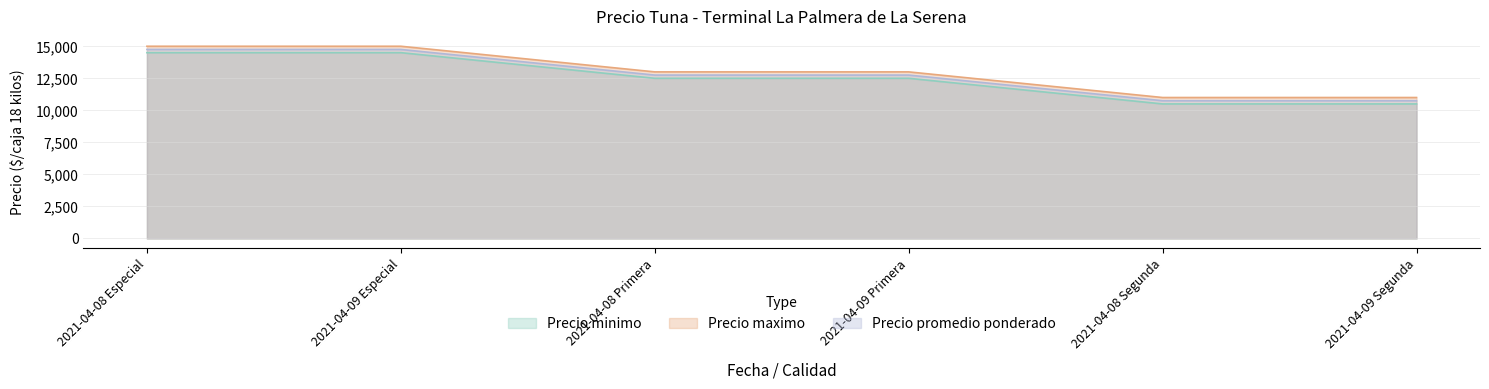

What is the difference between the maximum and minimum values in the Precio minimo series?

4000